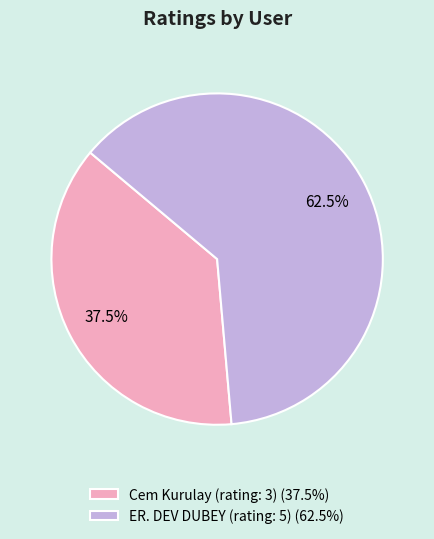

Approximately how many times larger is the value at ER. DEV DUBEY (rating: 5) (62.5%) compared to Cem Kurulay (rating: 3) (37.5%)?

1.7